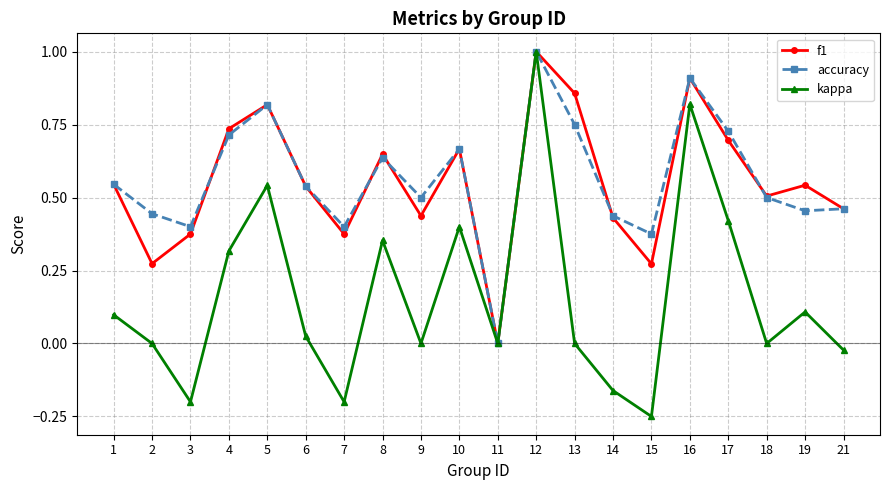

Which series changed the most between 11 and 15?

accuracy